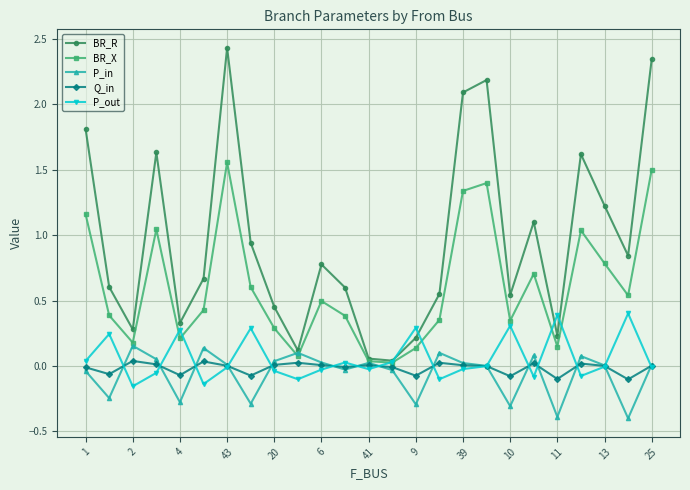

Which series has the largest range (max minus min)?

BR_R